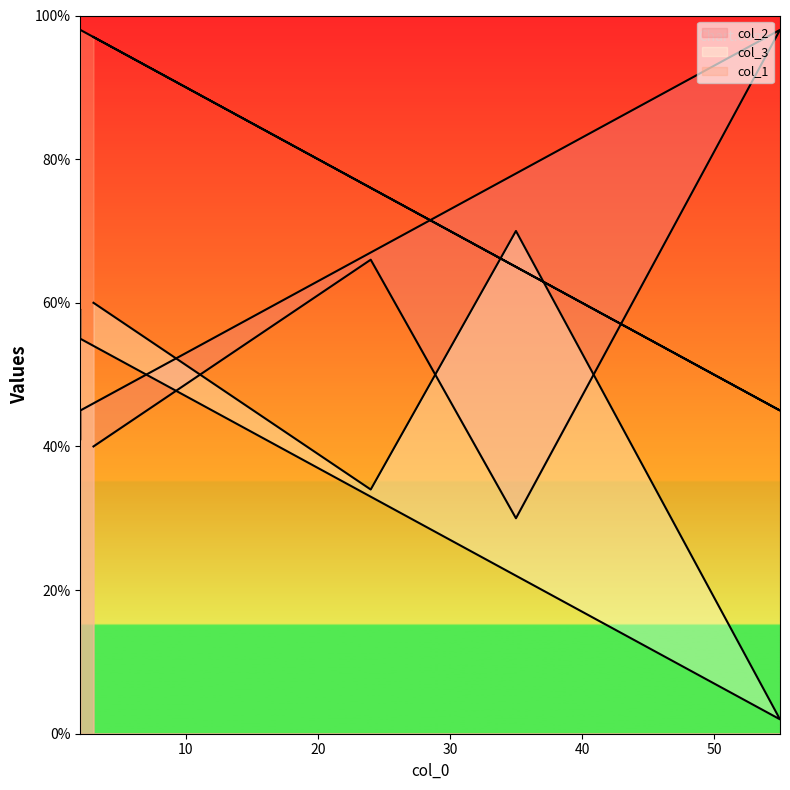

True or false: col_2 has a value of 14 at 3.

False